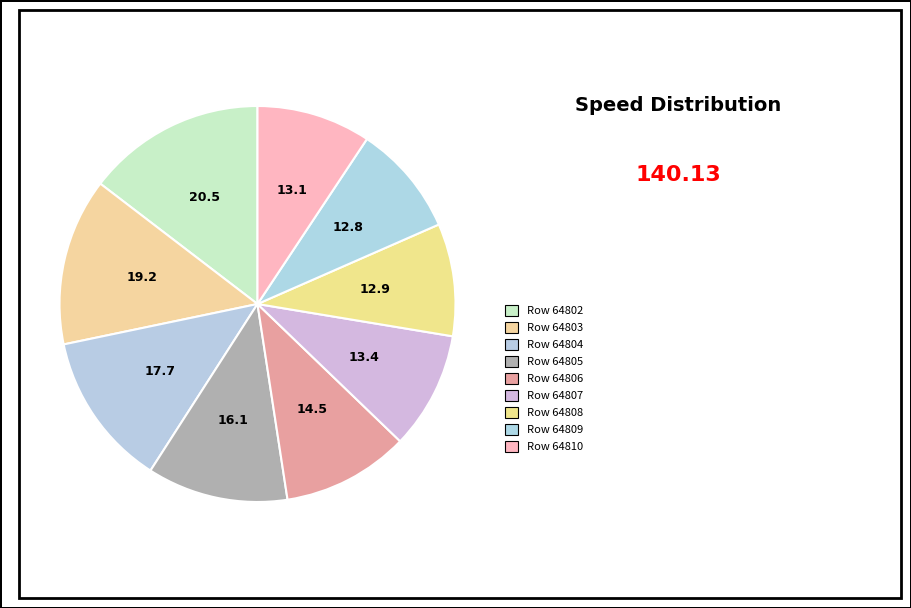

What percentage do Row 64805 and Row 64808 together represent?

20.7%